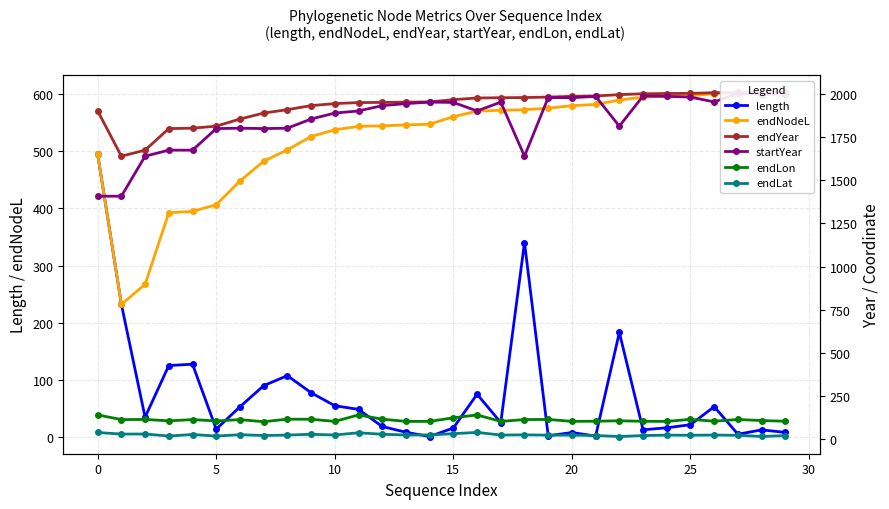

True or false: endYear and endLat intersect in this chart.

False